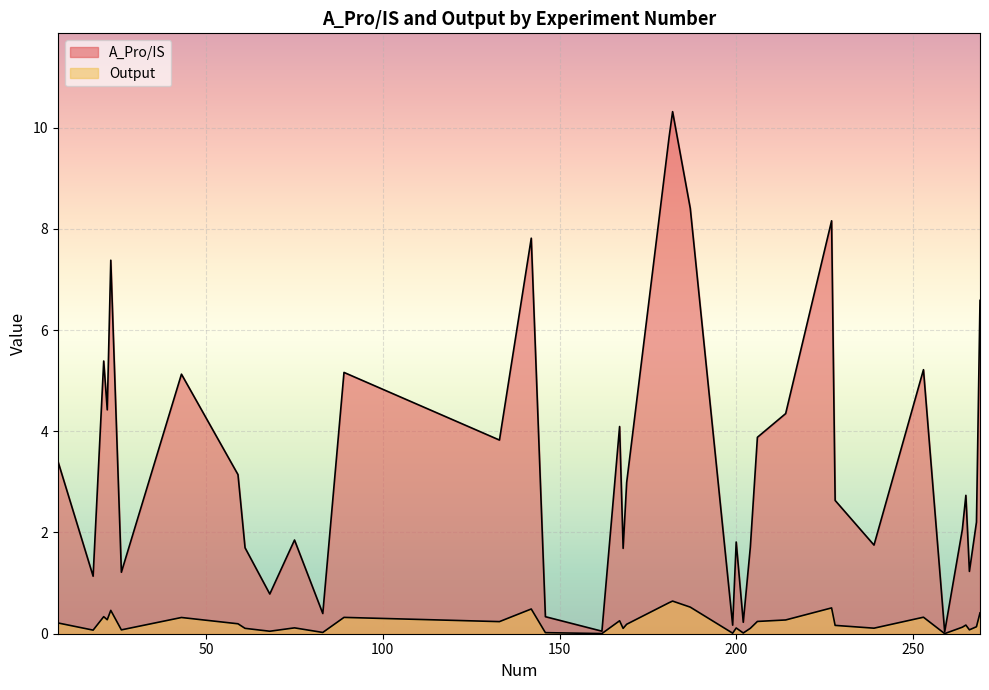

True or false: A_Pro/IS and Output cross at least once.

False